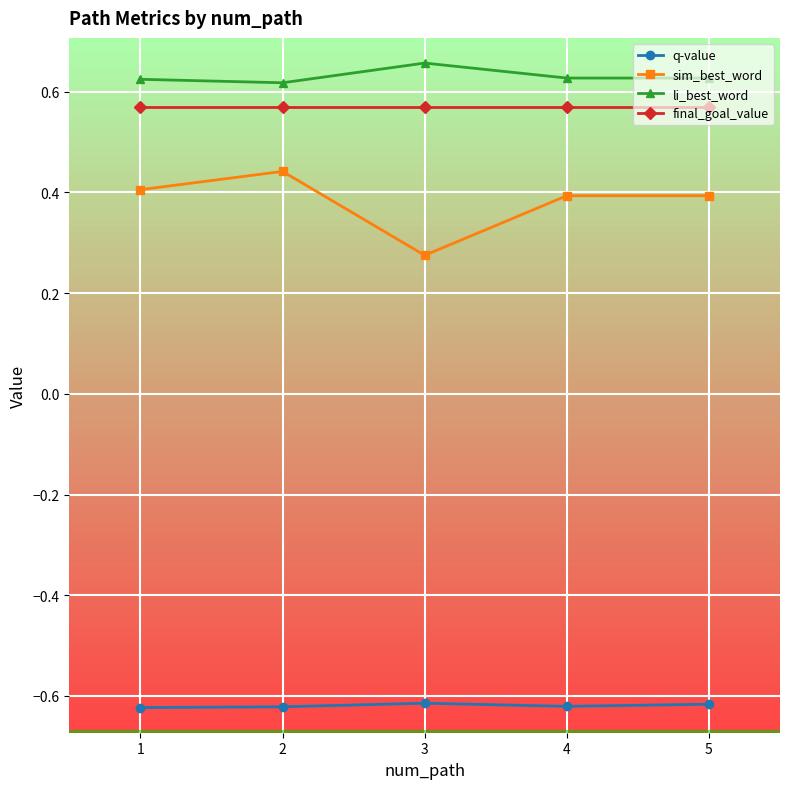

True or false: q-value and li_best_word intersect in this chart.

False